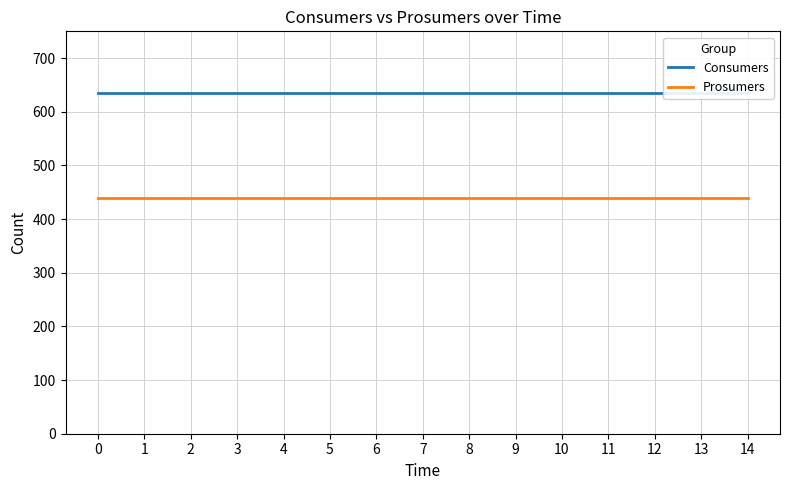

Which series has the widest spread of values?

Consumers